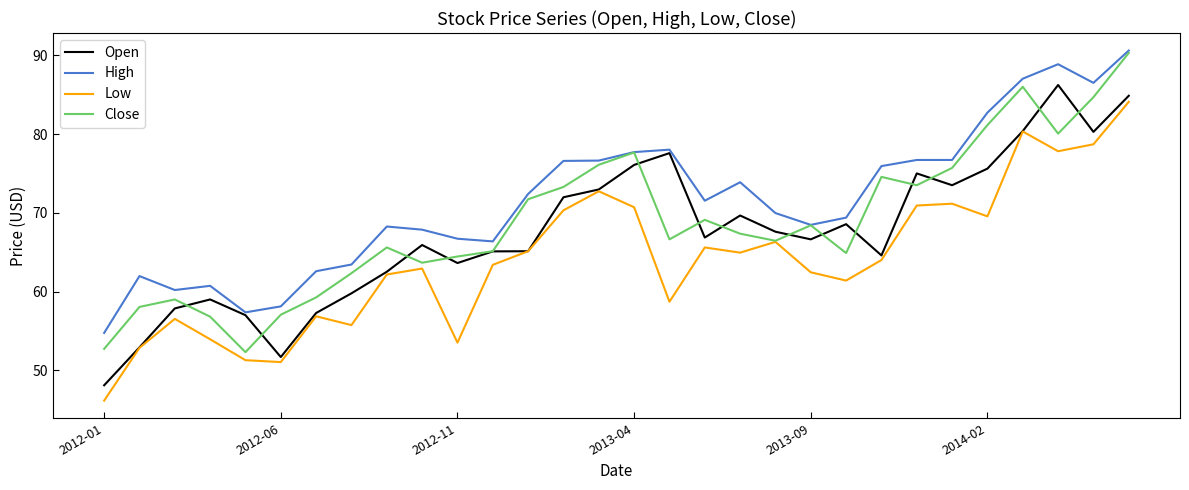

True or false: High and Low intersect in this chart.

False